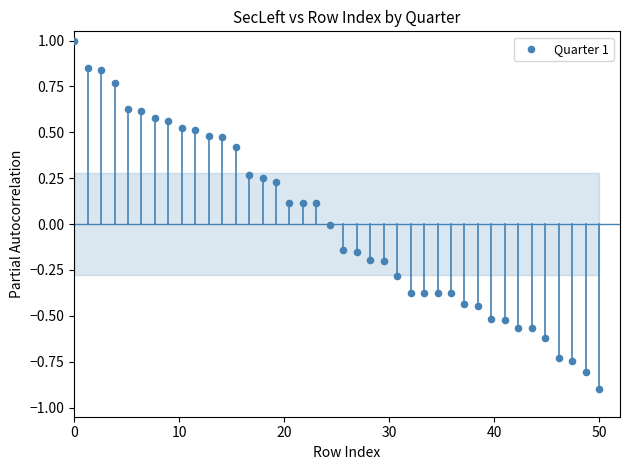

What is the range of X values (max minus min)?

50.0